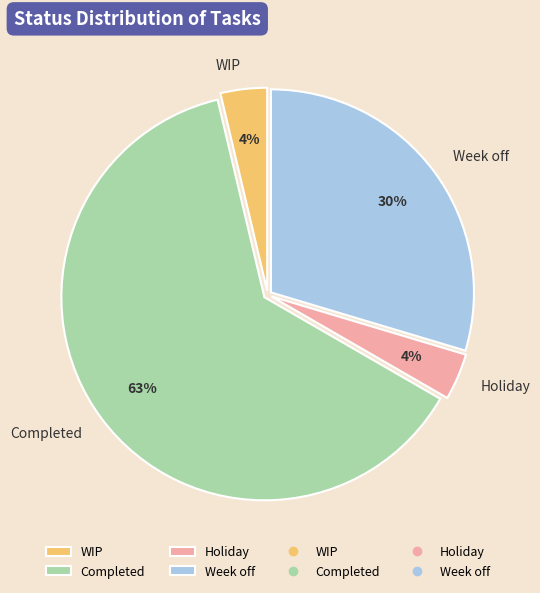

Which category has the biggest portion of the pie?

Completed